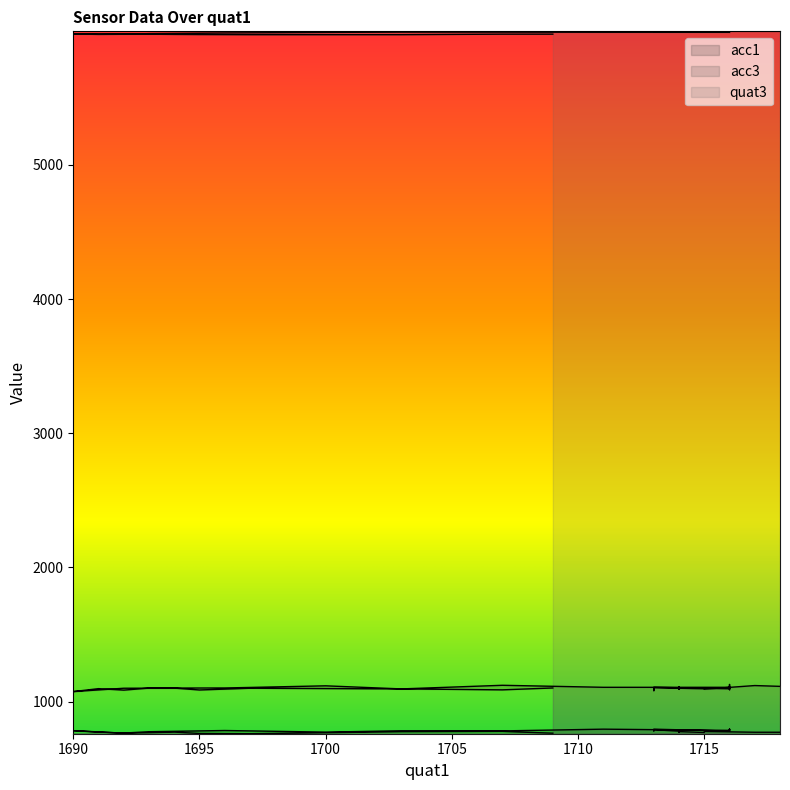

Which label corresponds to the smallest value in the chart?

1697